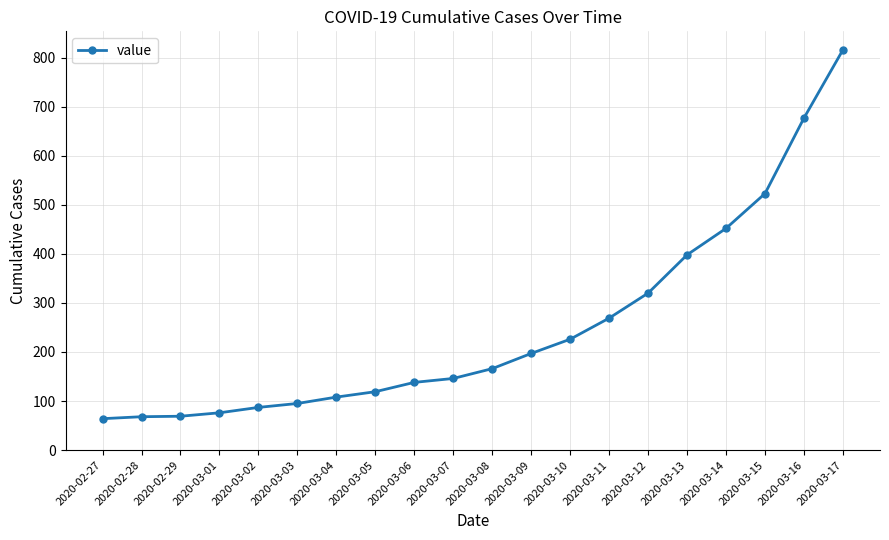

What is the average value?

251